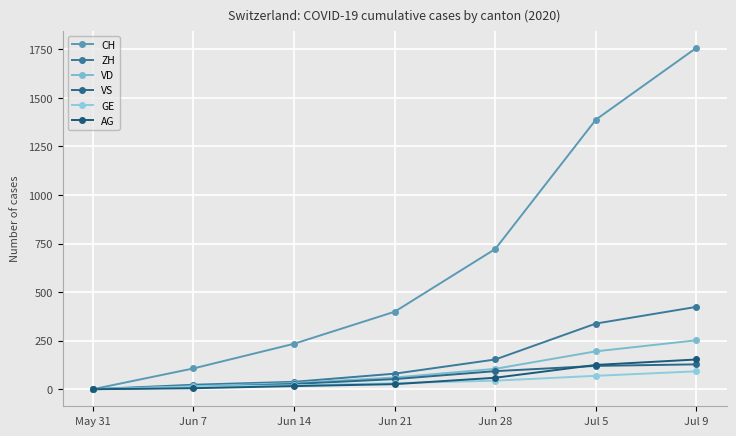

What is the maximum value for ZH?

424